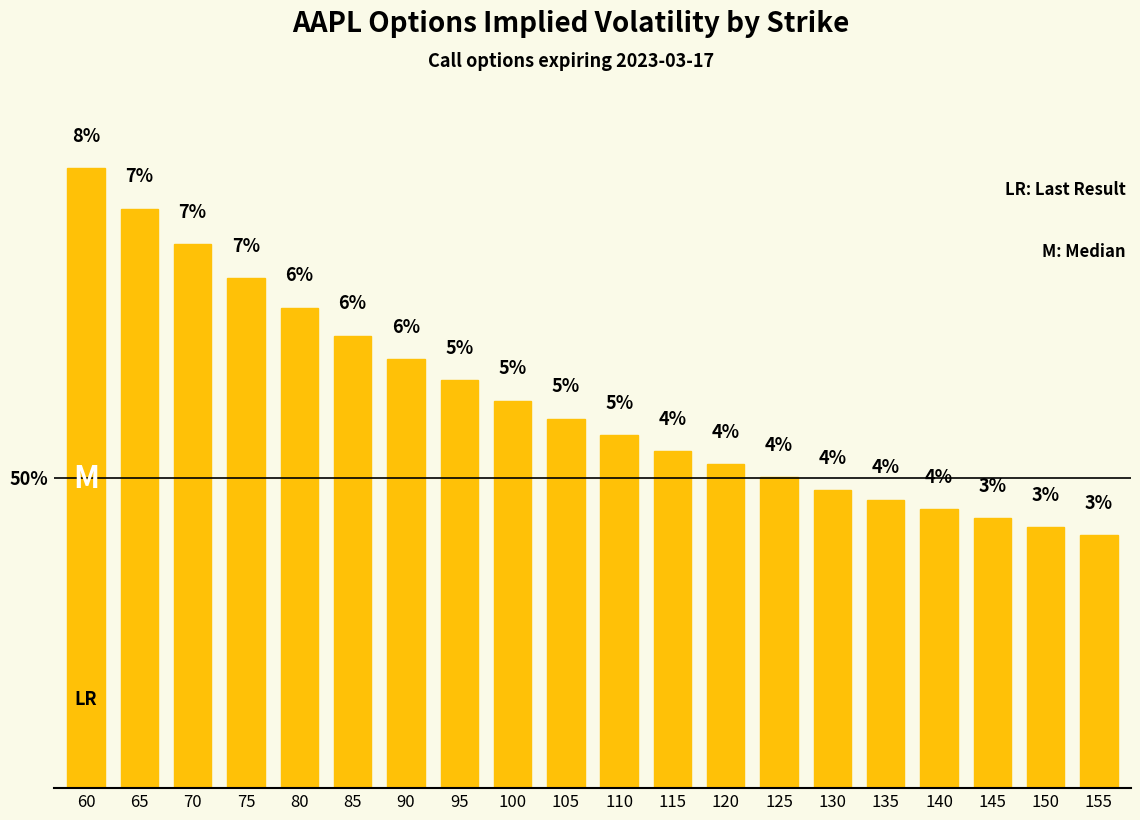

Does the chart contain any negative values?

No